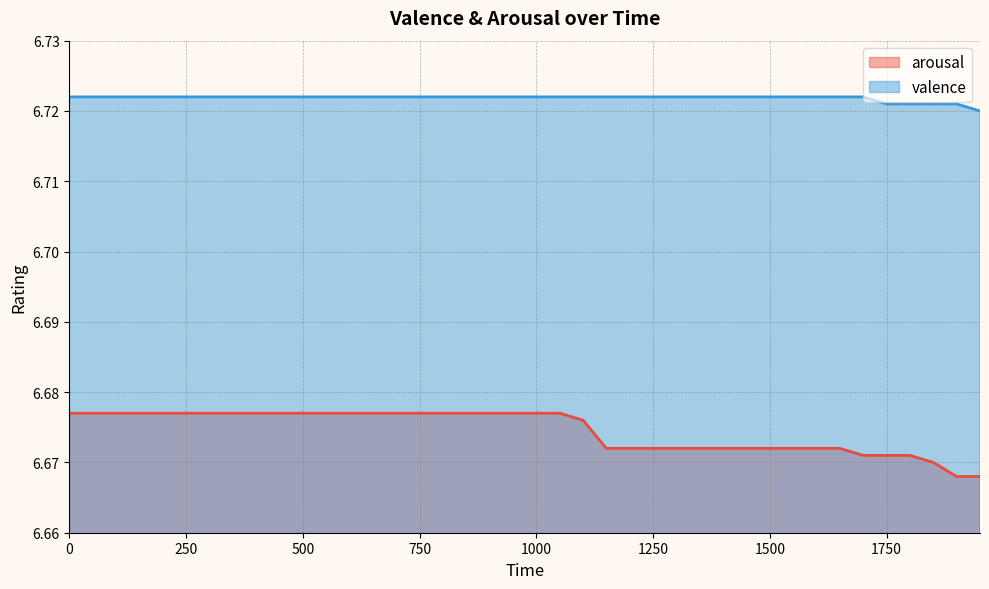

What is the sum of the arousal values at 950 and 1550?

13.3